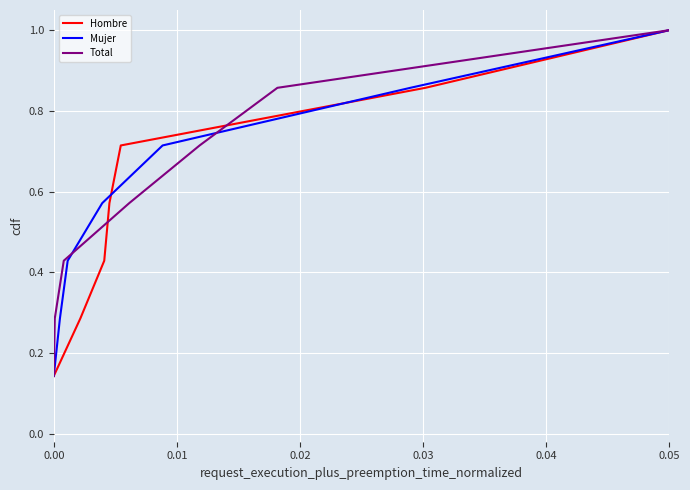

What is the highest value of the Hombre series?

1.0